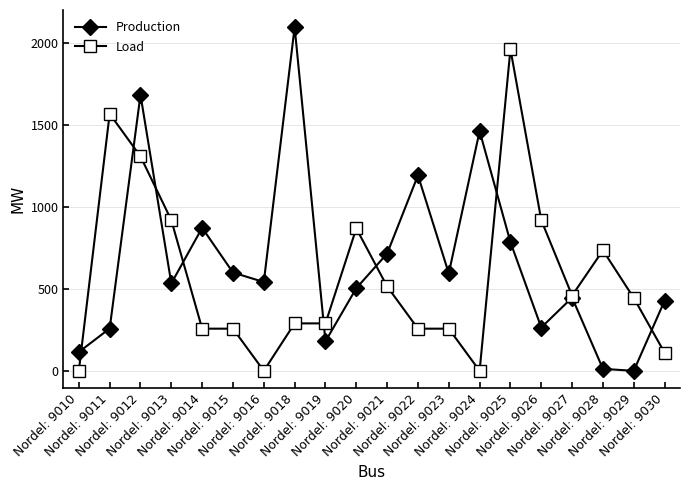

Is the value of Production at Nordel: 9015 greater than the value of Load at Nordel: 9013?

No